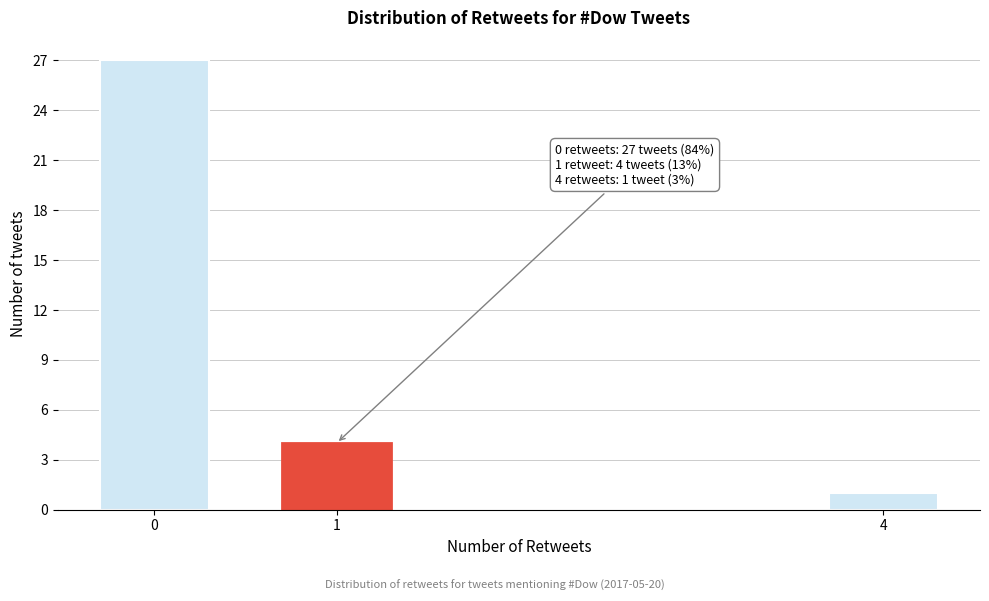

Reading left to right, list all the values displayed in this chart.

27	4	1